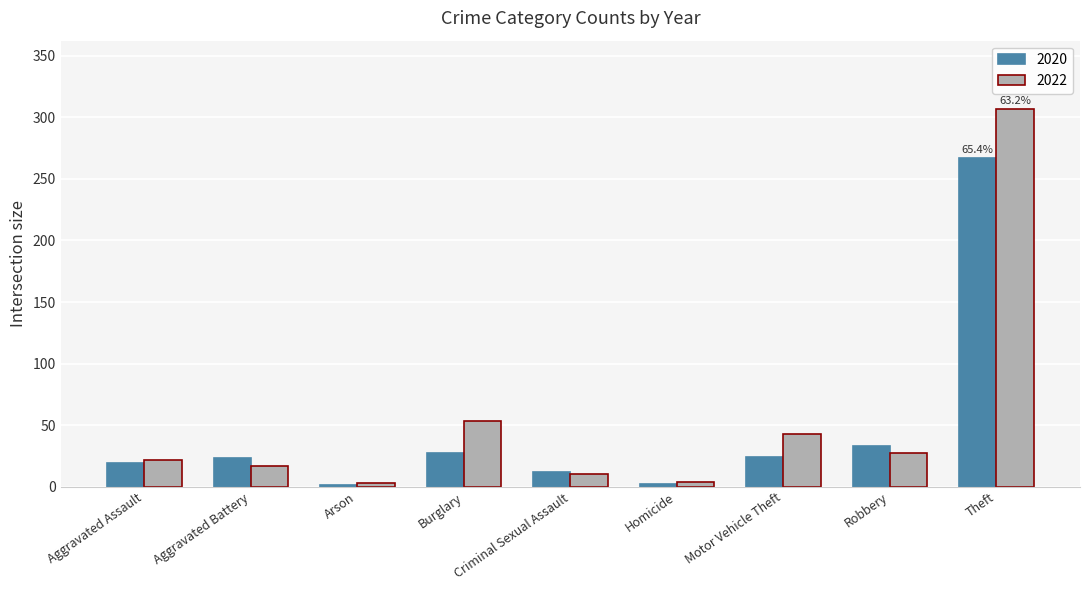

At which label is 2022 closest to 155?

Burglary